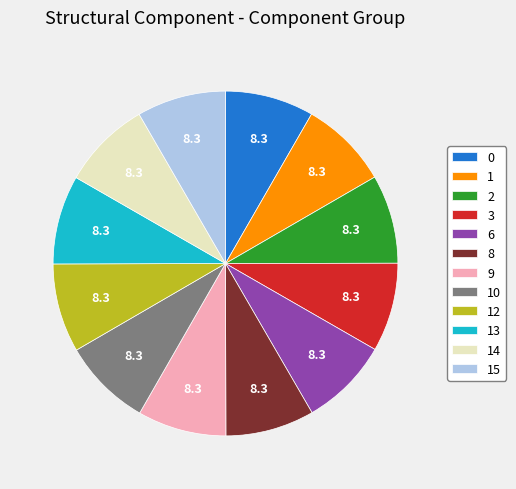

The 1 slice represents 14% of the pie. True or false?

False